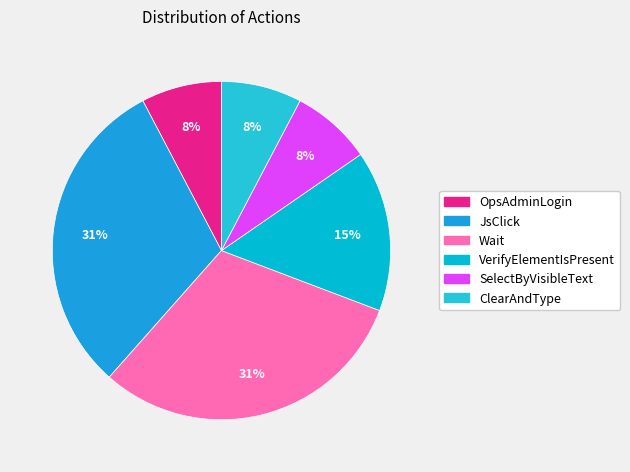

Count the number of slices in the pie.

6